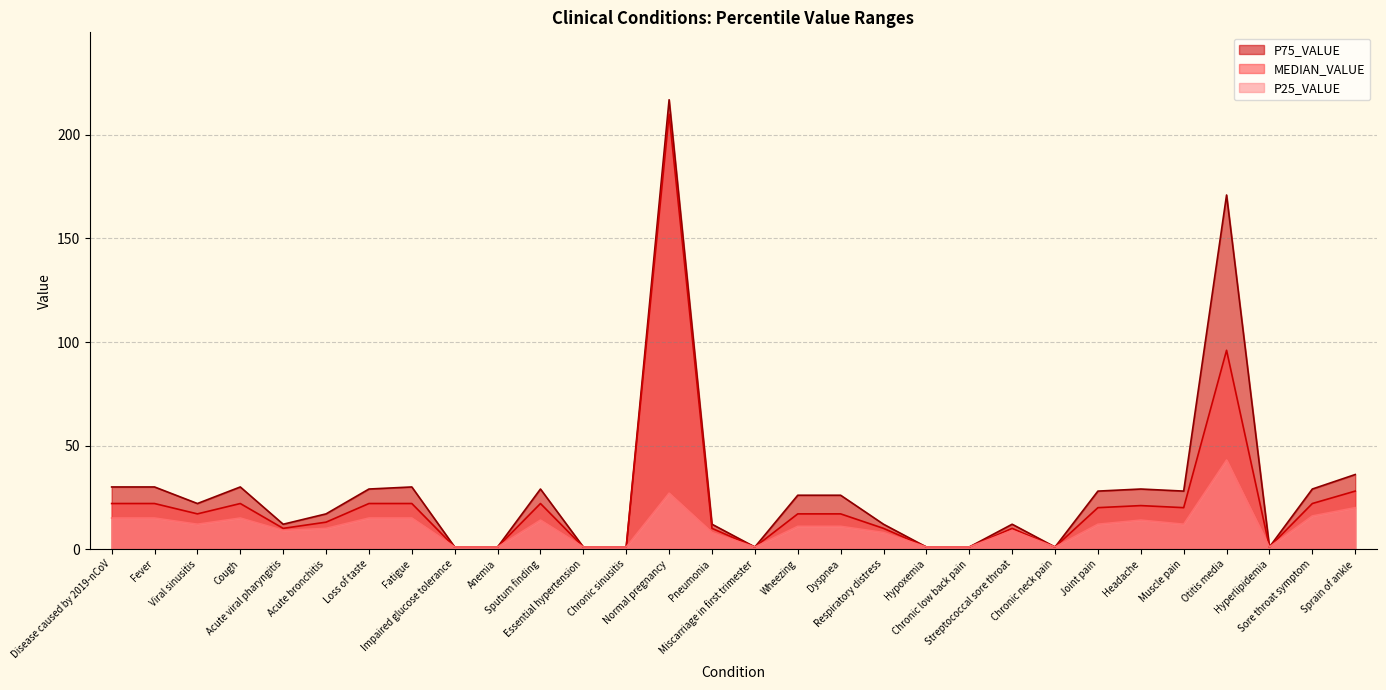

Rank the series by their maximum value, from highest to lowest.

P75_VALUE, MEDIAN_VALUE, P25_VALUE